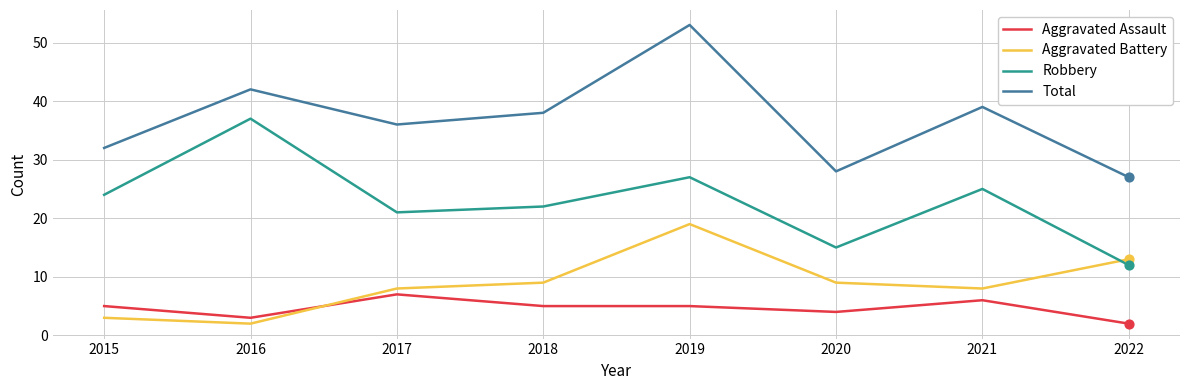

Which series changed the most between 2016 and 2022?

Robbery